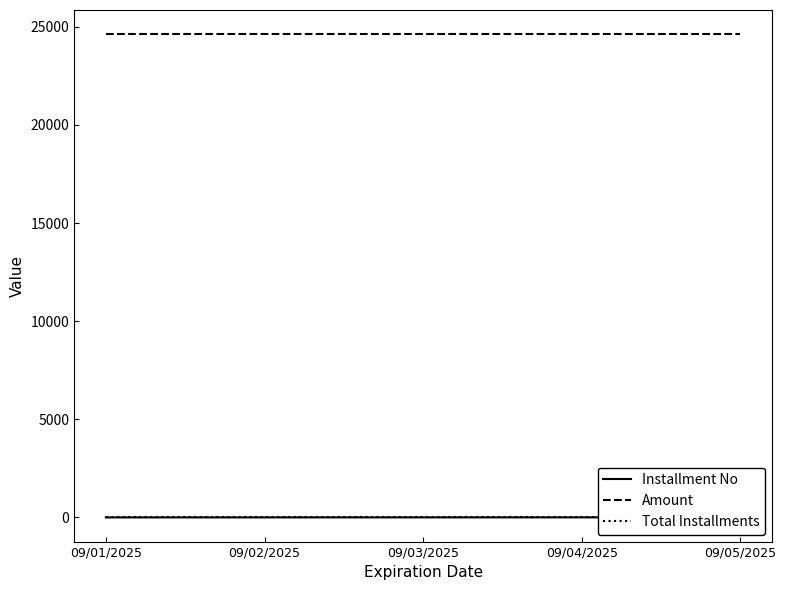

At which category does the chart reach its peak across all series?

09/01/2025